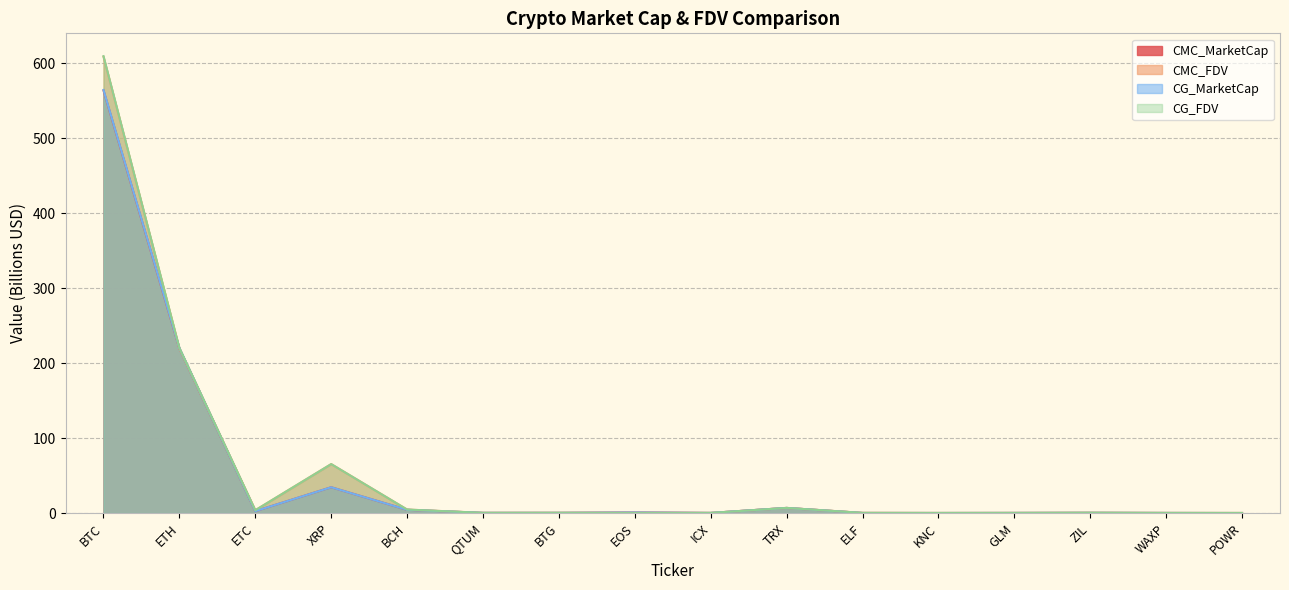

What is the total value across all series at BCH?

18.1